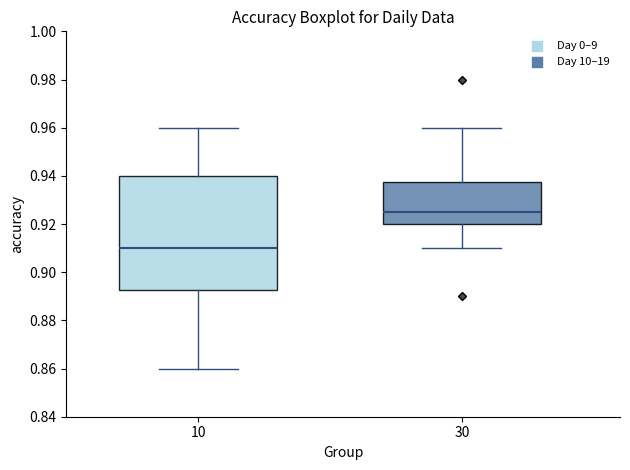

Which box's median line is the highest?

30